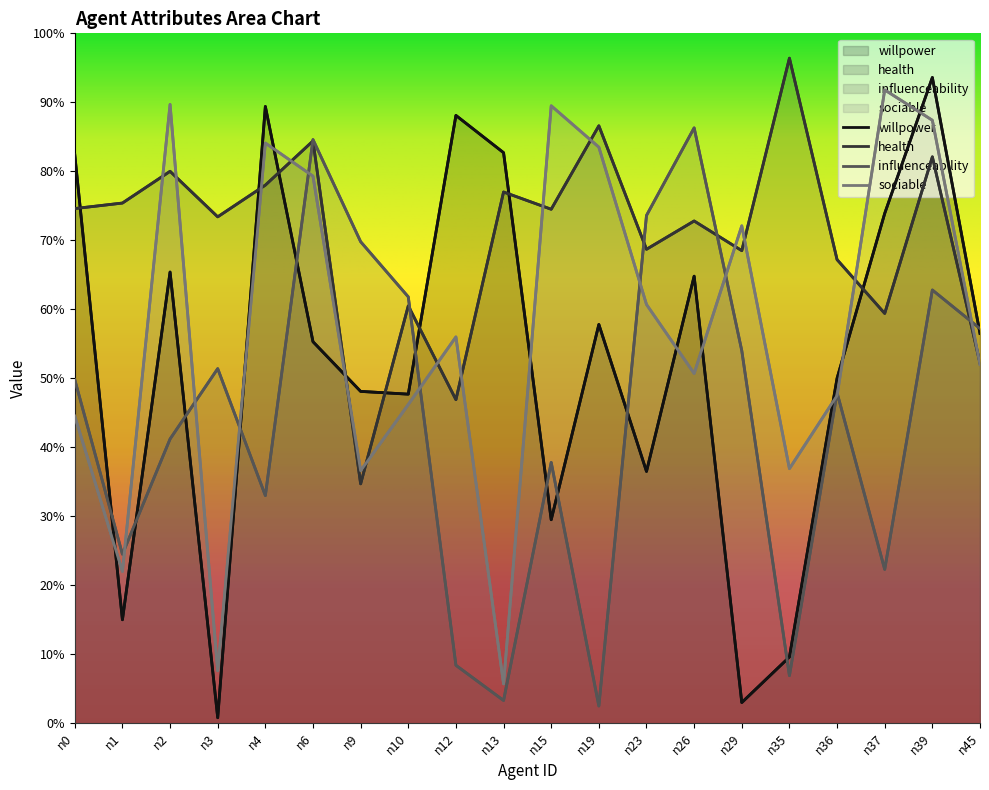

What is the difference between the willpower values at n35 and n3?

0.1